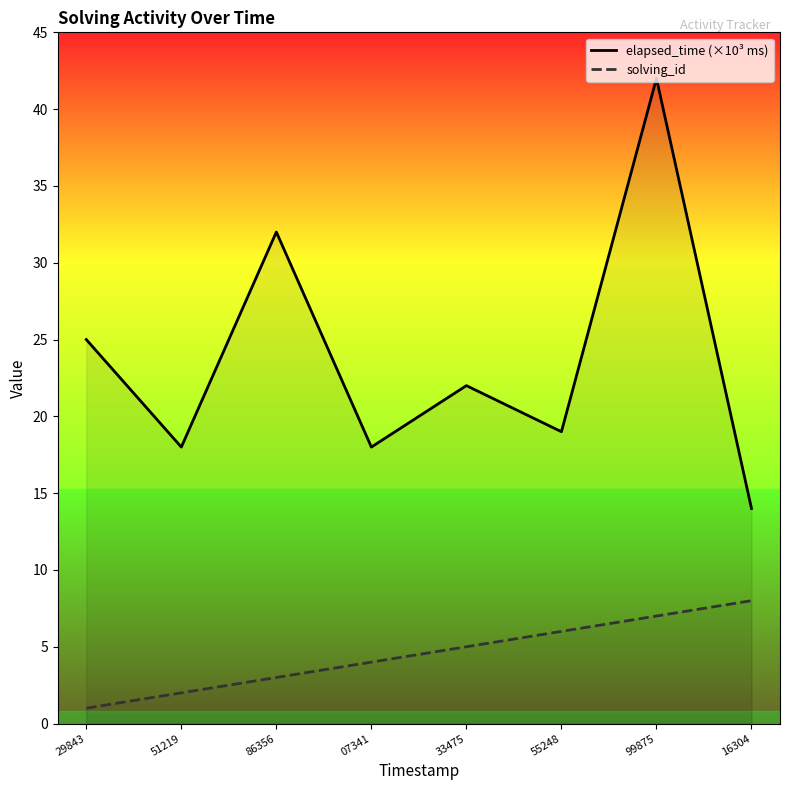

True or false: solving_id and elapsed_time (×10³ ms) intersect in this chart.

False